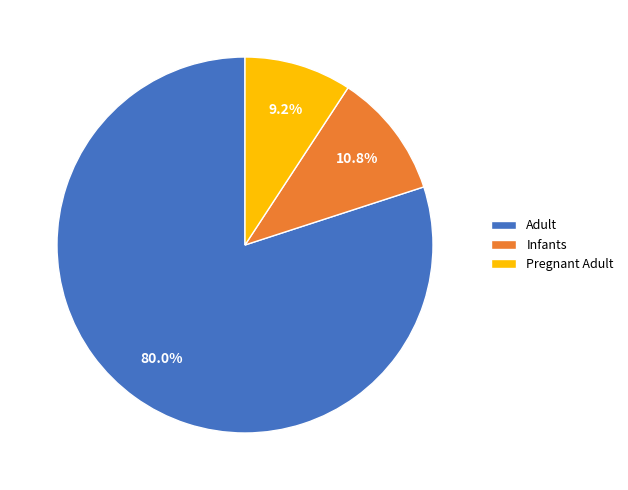

What portion of the pie excludes Infants?

89.2%